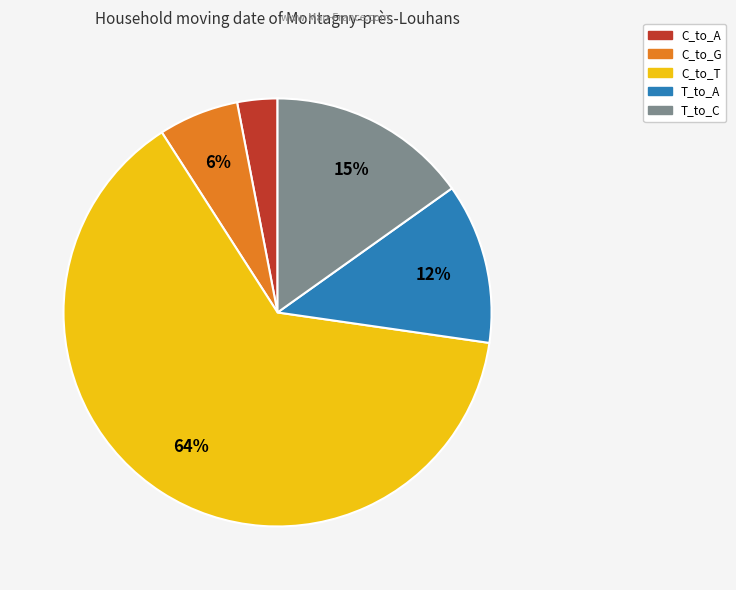

Count the number of slices in the pie.

5